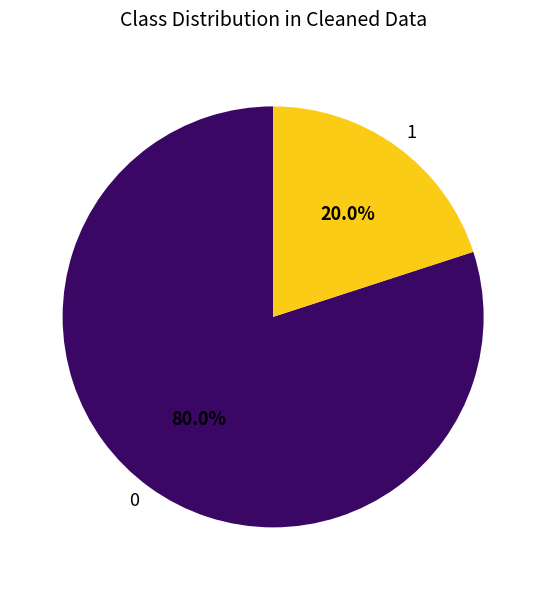

What is the ratio of the value at 0 to the value at 1?

4.0